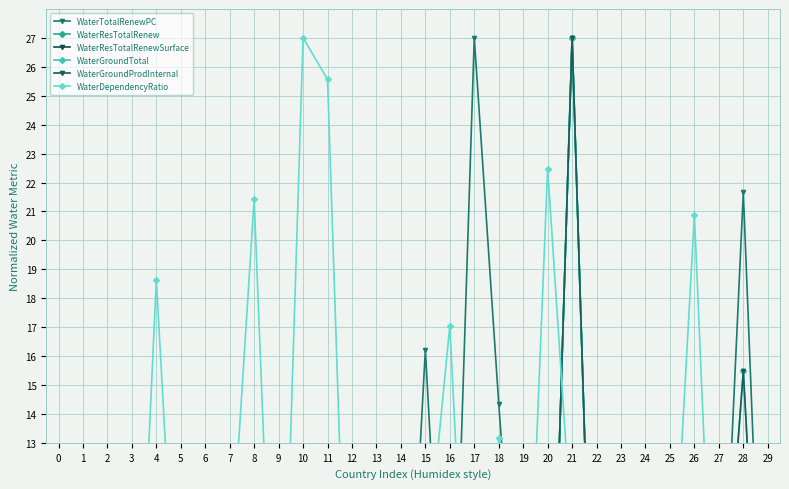

At which label does WaterTotalRenewPC first exceed 1?

1